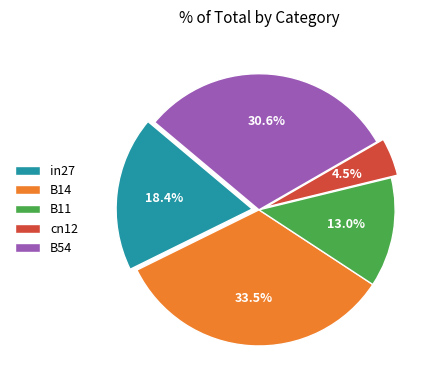

Rank the categories by value from highest to lowest.

B14, B54, in27, B11, cn12